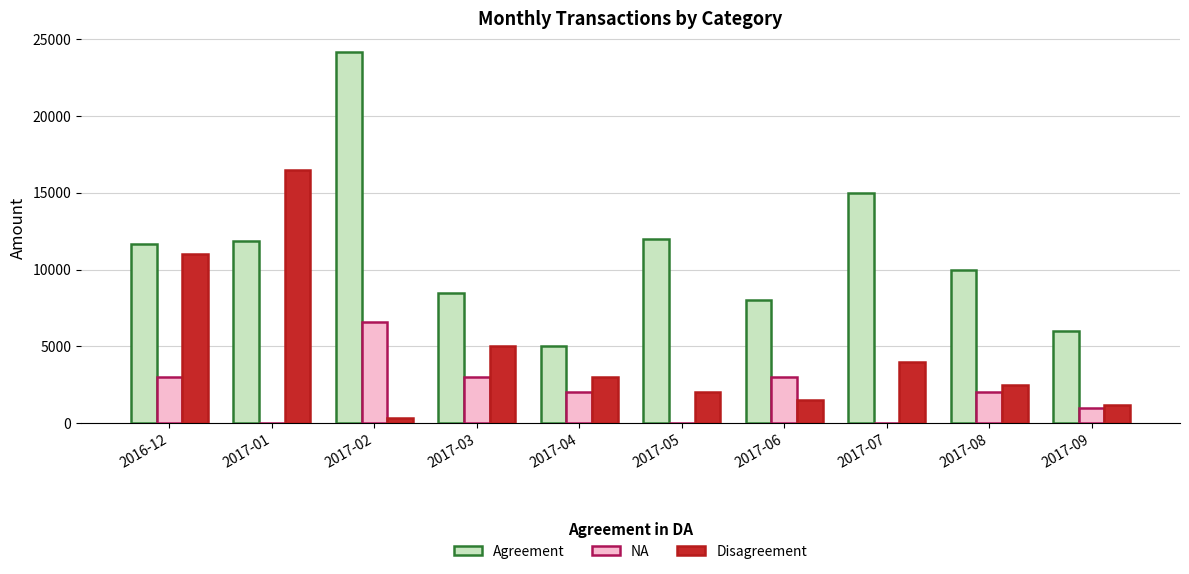

What is the spread (max minus min) of values at 2017-05?

12000.0